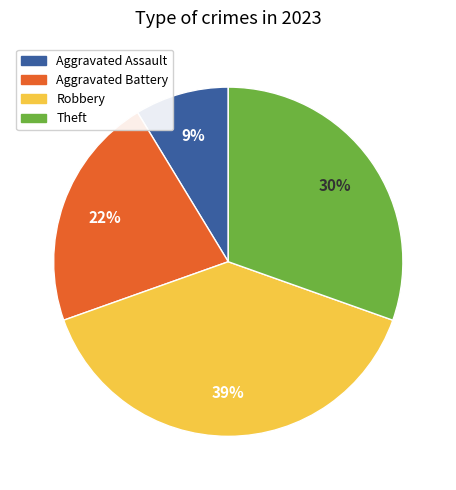

Combined, do Theft and Aggravated Assault account for over 50%?

No